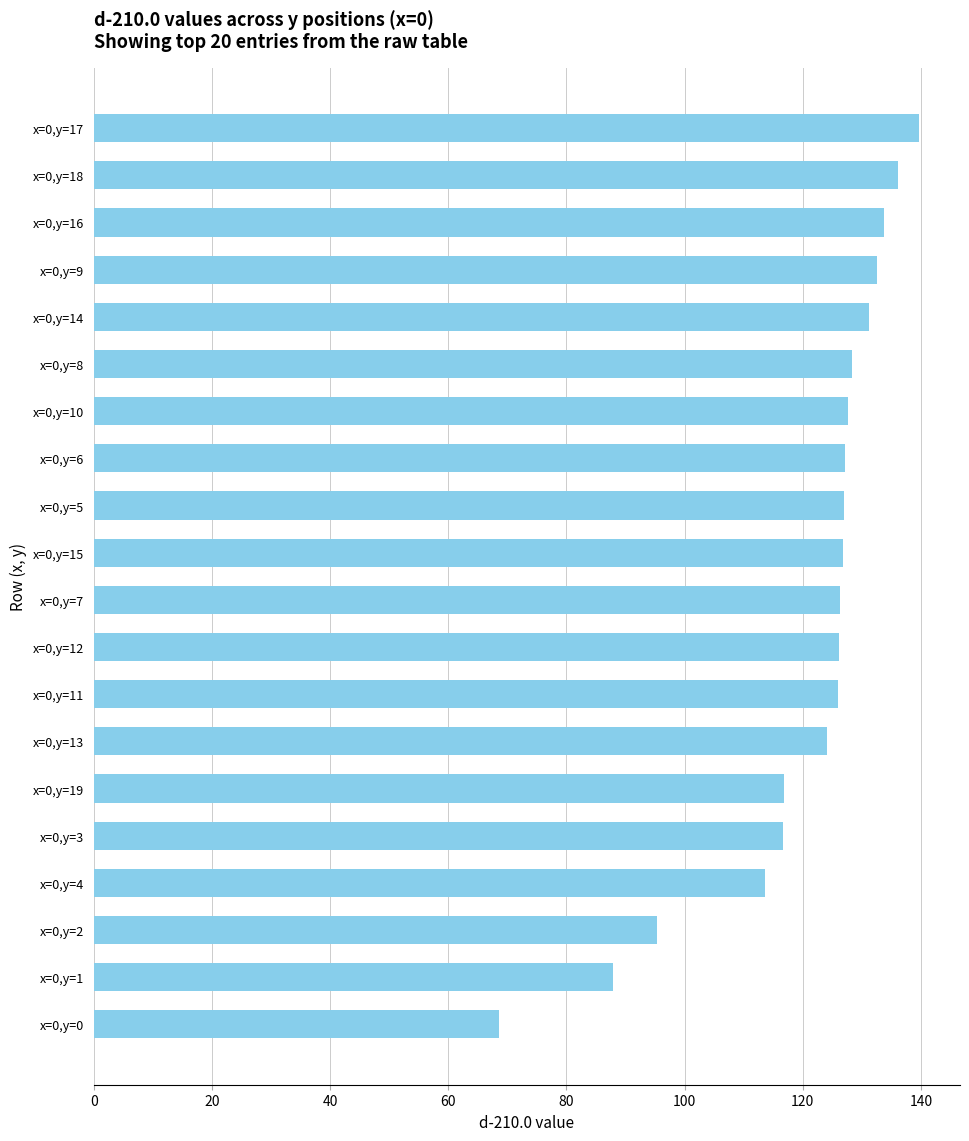

Are the bars grouped side by side (vs. stacked)?

No